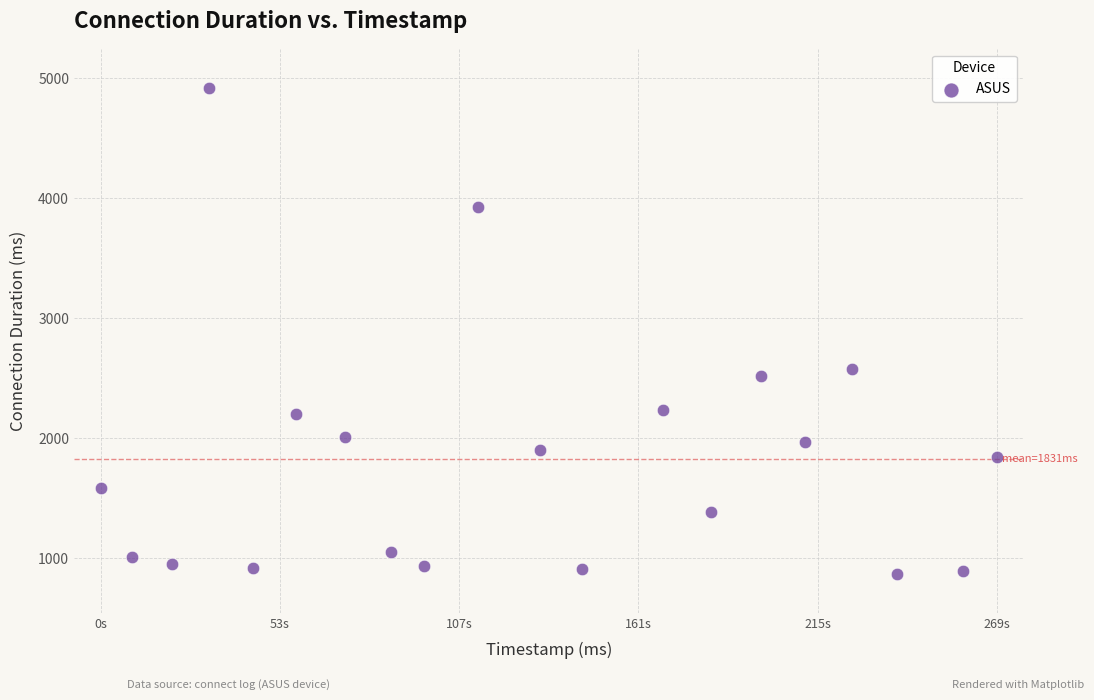

What is the range of X values (max minus min)?

269633